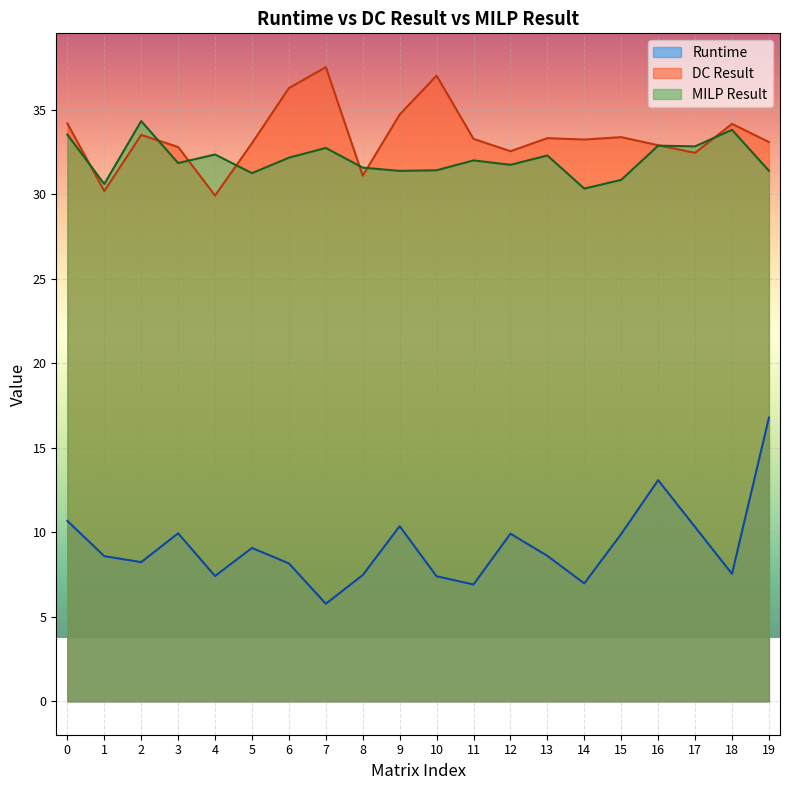

Reading left to right, what are all the values shown in this chart?

Runtime: 10.7	8.6	8.2	9.9	7.4	9.1	8.2	5.8	7.5	10.4	7.4	6.9	9.9	8.6	7.0	9.9	13.1	10.3	7.5	16.8
DC Result: 34.2	30.2	33.5	32.8	29.9	33.0	36.3	37.5	31.1	34.7	37.0	33.3	32.5	33.3	33.2	33.4	32.9	32.4	34.2	33.1
MILP Result: 33.5	30.6	34.3	31.8	32.3	31.2	32.2	32.7	31.6	31.4	31.4	32.0	31.7	32.3	30.3	30.8	32.9	32.8	33.8	31.4